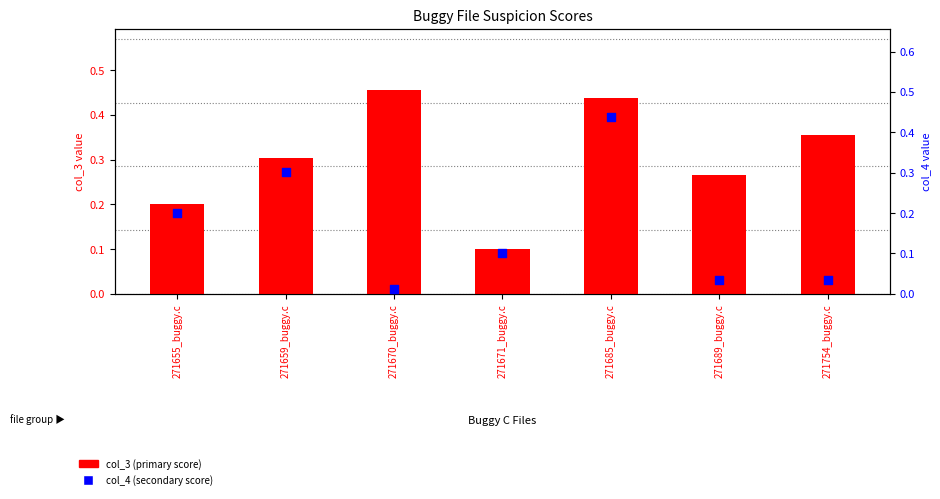

Which series contains the highest Y value?

col_3 (primary score)